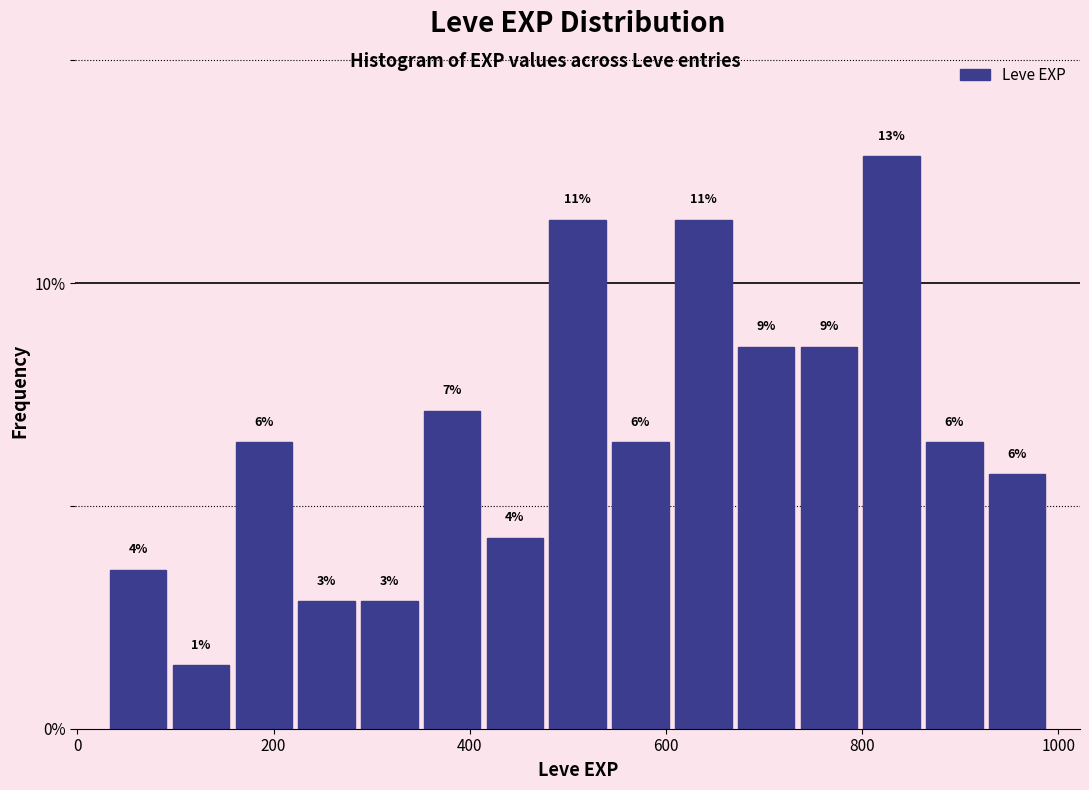

Read against the x-axis, roughly where is the centre of the tallest bar?

840